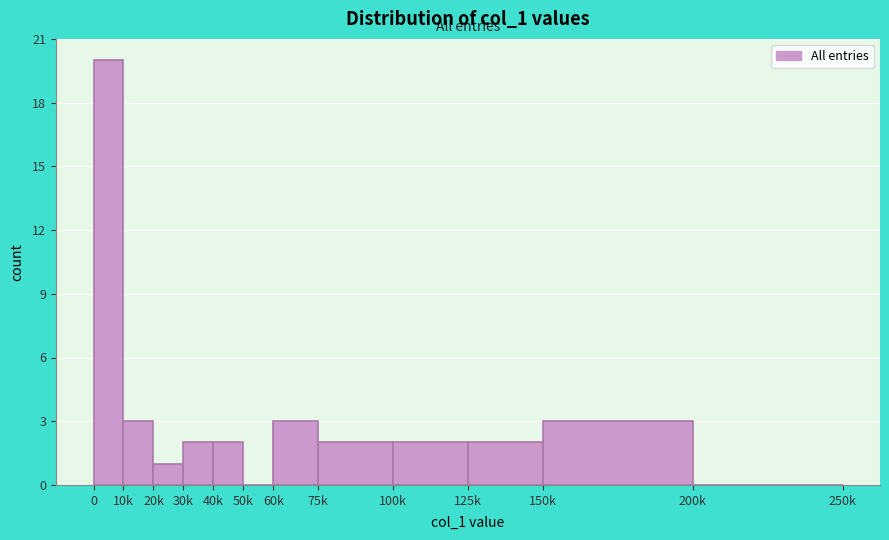

Reading right to left, list all the values displayed in this chart.

200k=0	150k=3	125k=2	100k=2	75k=2	60k=3	50k=0	40k=2	30k=2	20k=1	10k=3	0=20